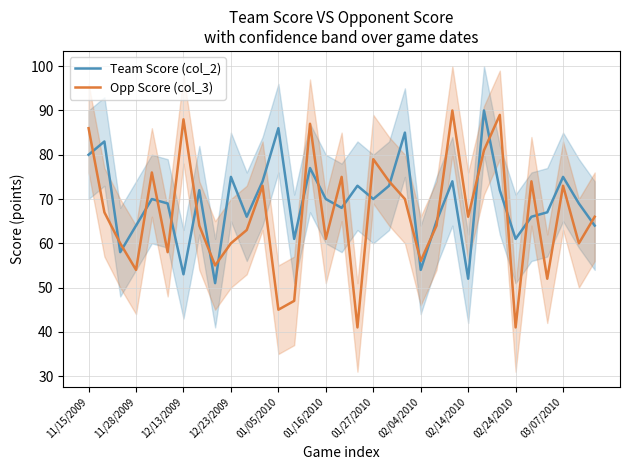

What is the average value of the Team Score (col_2) series?

69